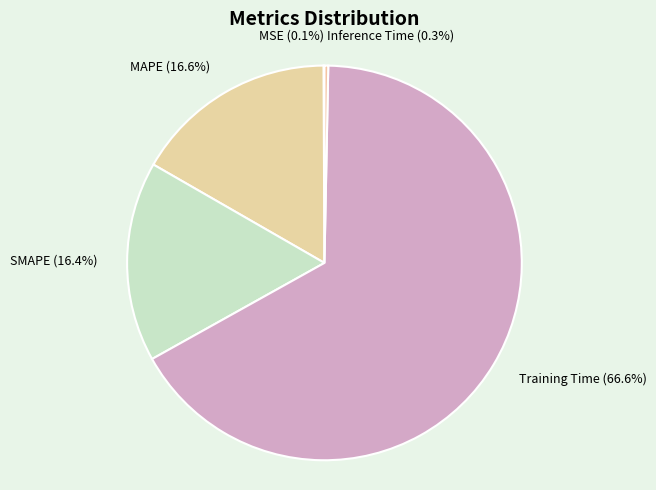

Which has a higher value, MAPE or Training Time?

Training Time